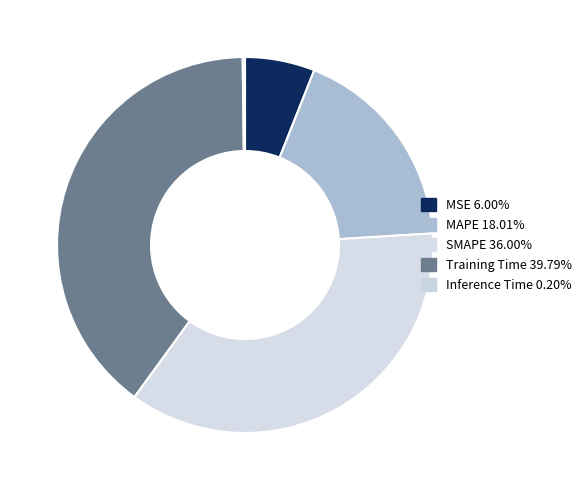

To the nearest percent, what is the difference between the largest and smallest slice percentages?

40%